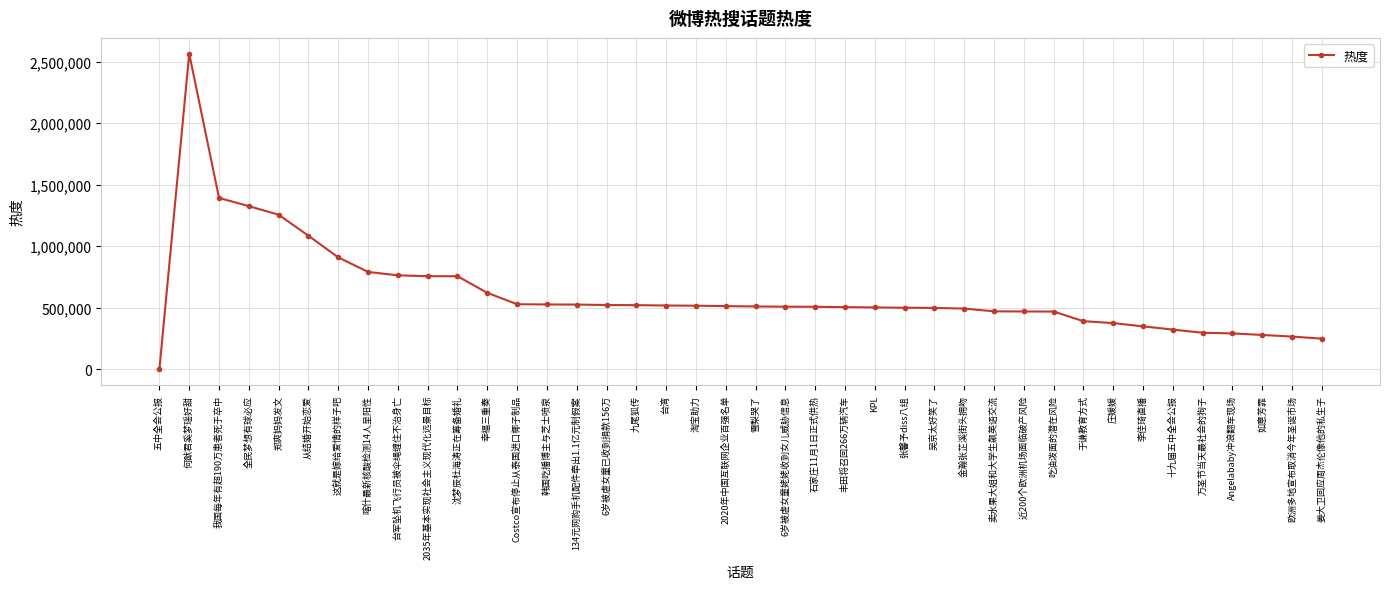

What is the ratio of the value at 九尾狐传 to the value at 全民梦想有球必应?

0.4